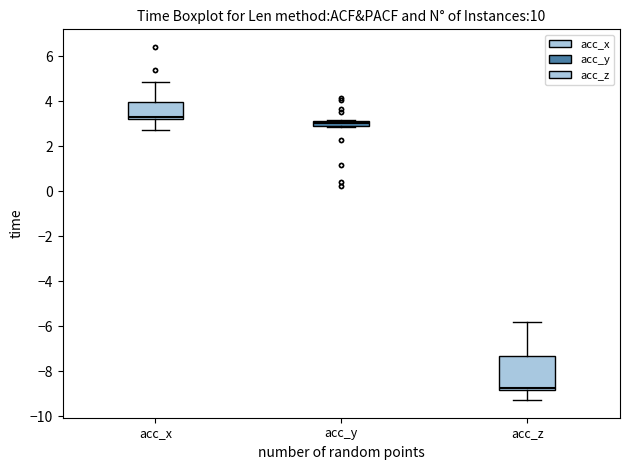

Which box has the highest median line?

acc_x